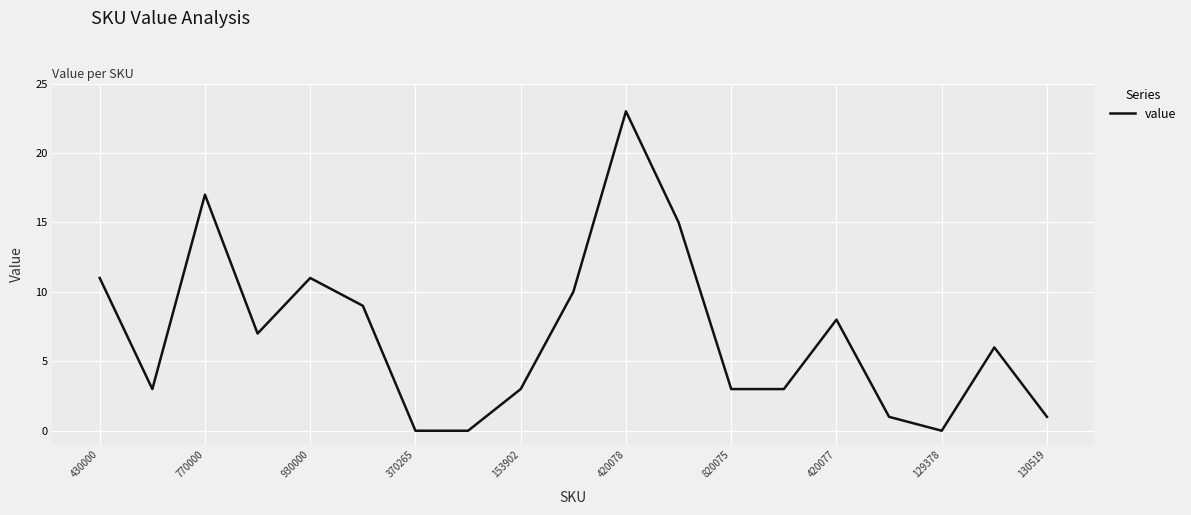

What is the greatest value displayed?

23